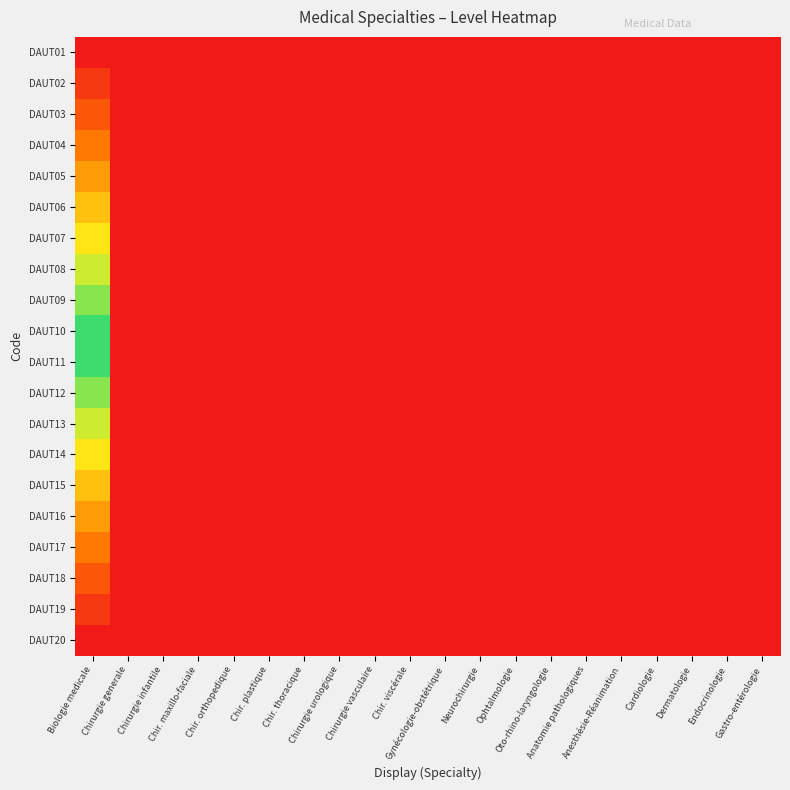

What is the total value across all series at Chirurgie generale?

190.0